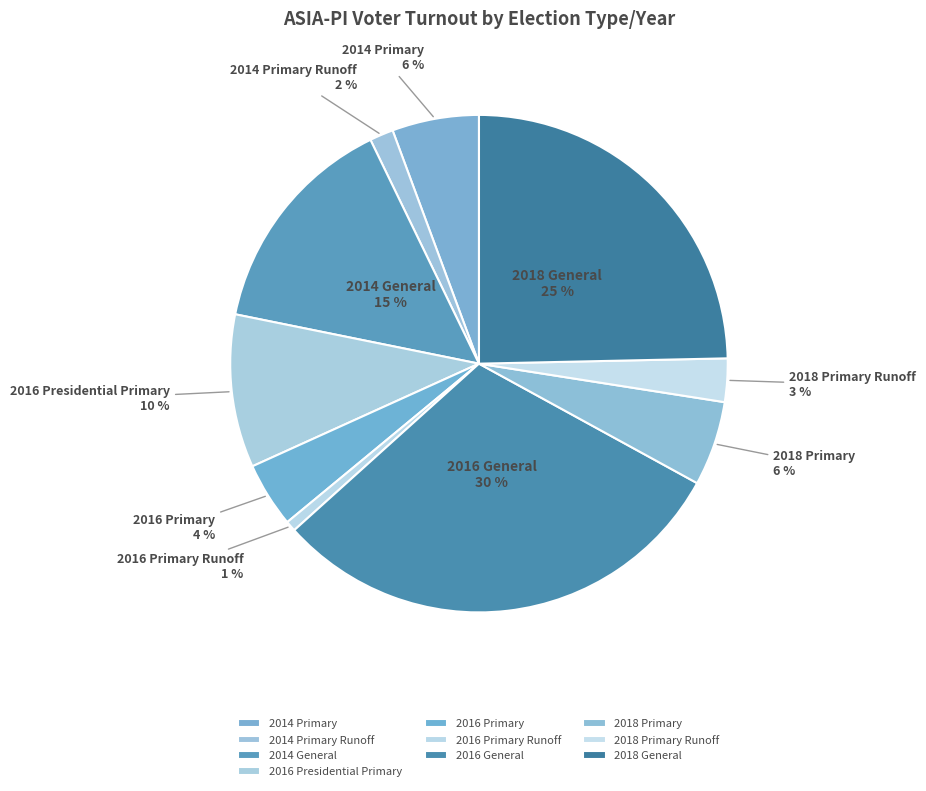

Is it true that 2016 Primary Runoff is 1% of the pie?

True